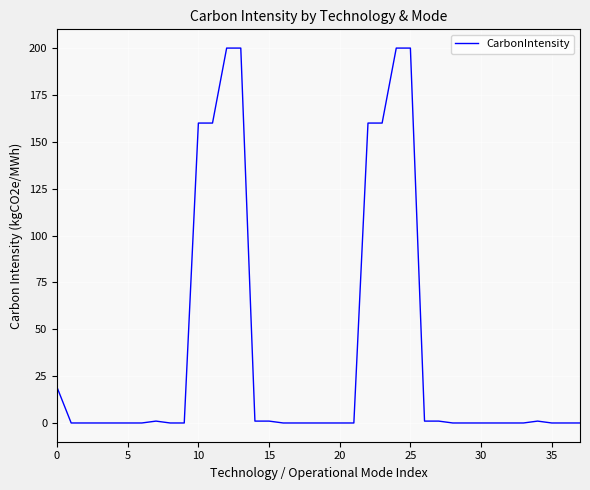

What is the maximum value shown in the chart?

200